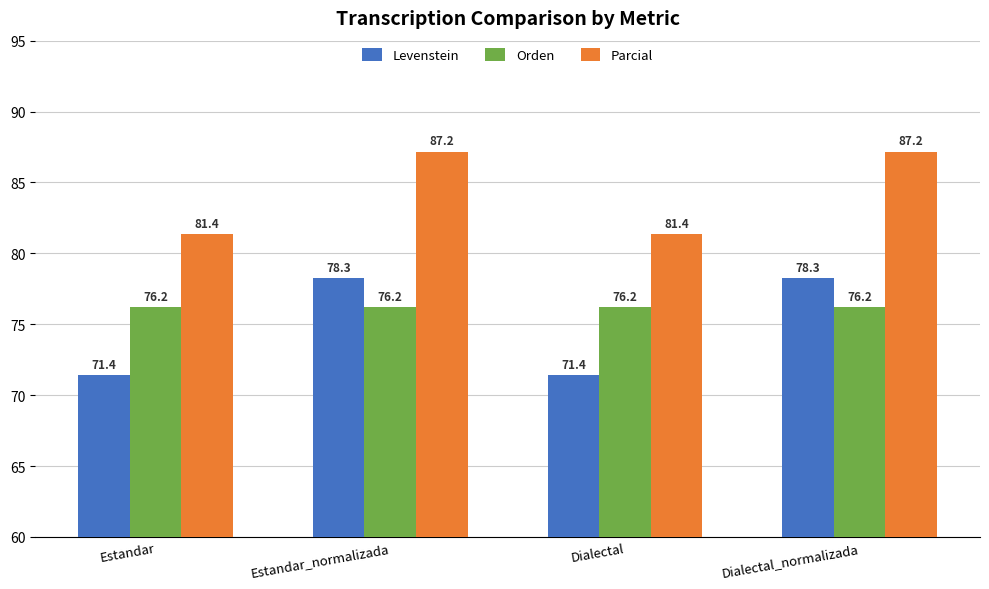

Is it true that Parcial equals 87.2 at Estandar_normalizada?

True